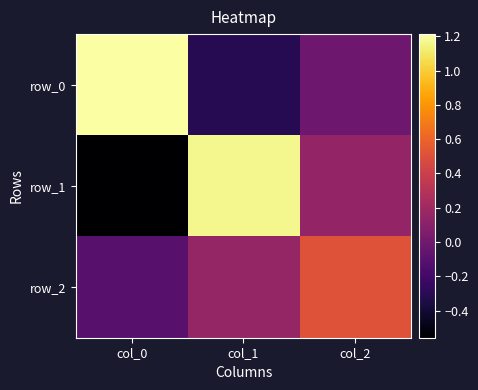

Where does the row_2 series first go above 0?

col_1